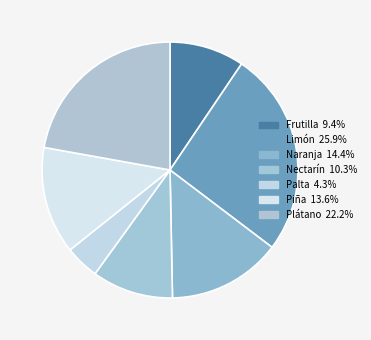

True or false: Palta accounts for 4% of the total.

True